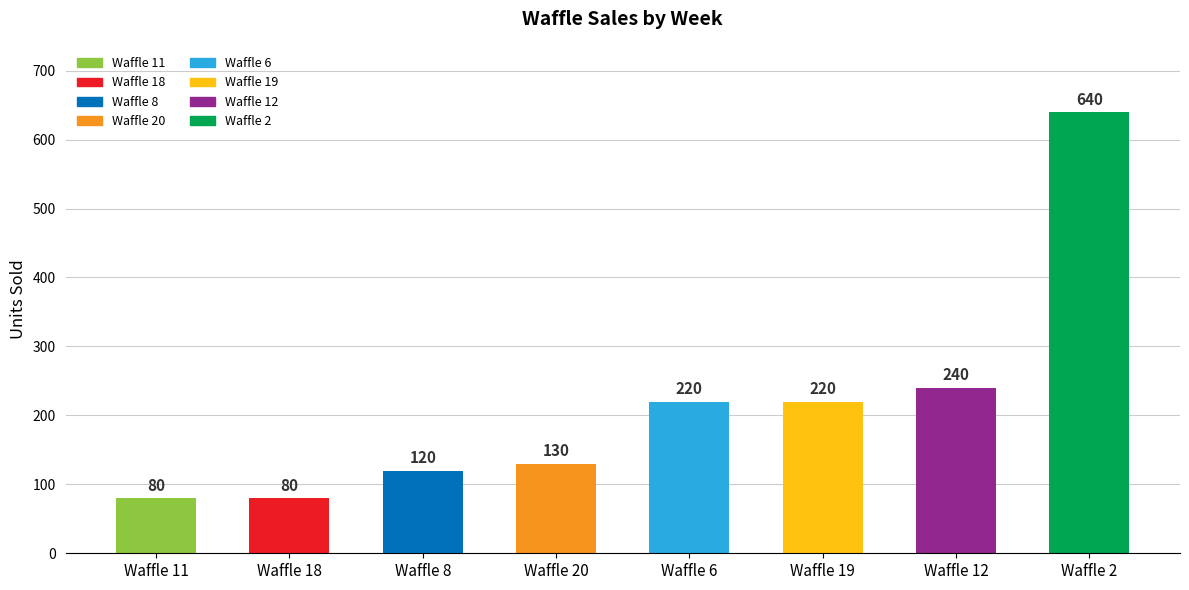

Which label corresponds to the largest value in the chart?

Waffle 2